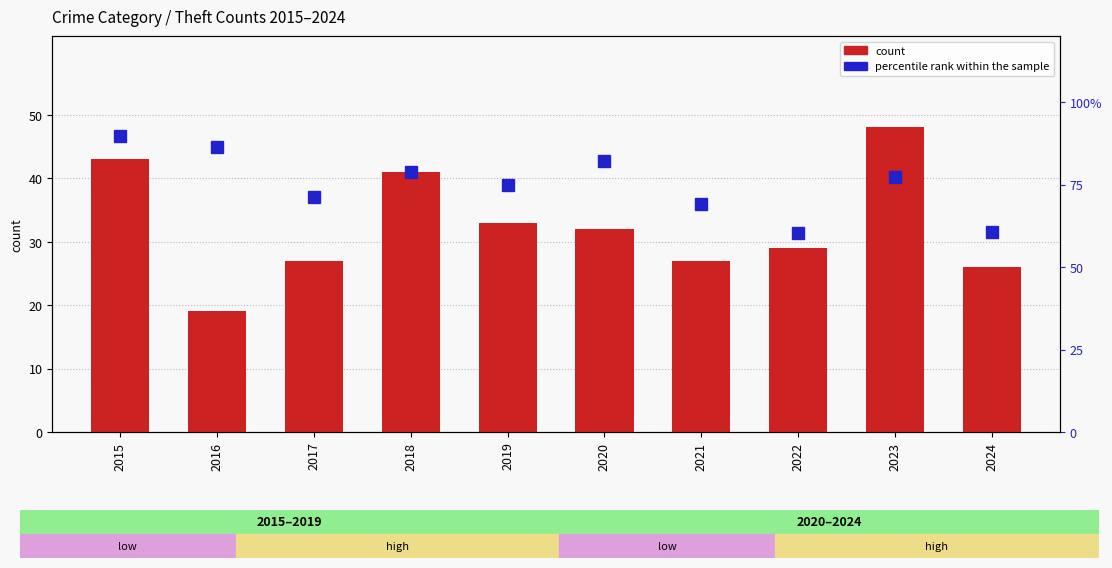

What is the sum of all count values?

325.0